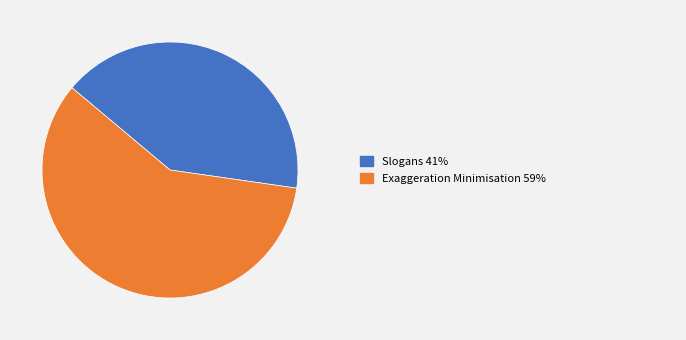

Is there a majority slice in this chart?

Yes